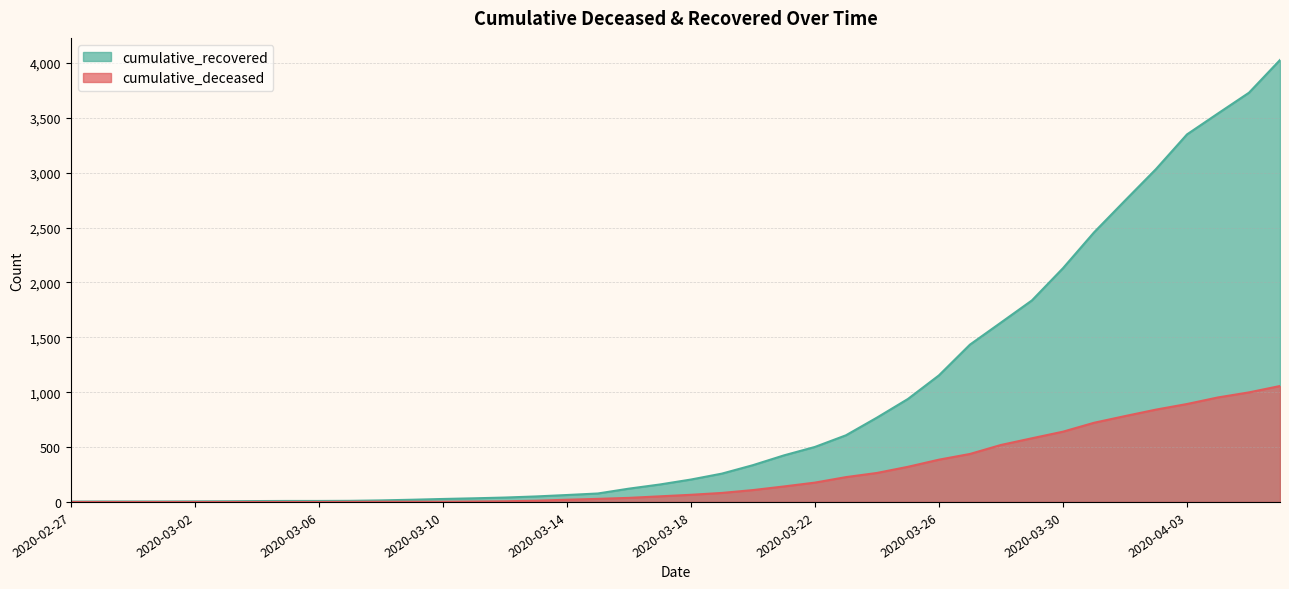

Is the value of cumulative_deceased at 2020-03-12 greater than the value of cumulative_recovered at 2020-04-03?

No